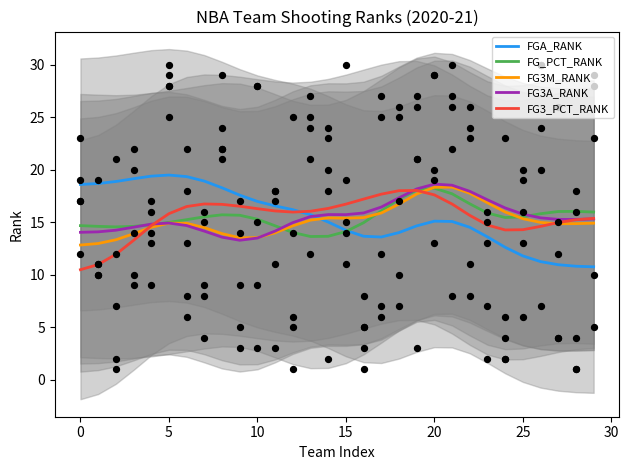

What are all the series names shown in the legend?

FGA_RANK, FG_PCT_RANK, FG3M_RANK, FG3A_RANK, FG3_PCT_RANK